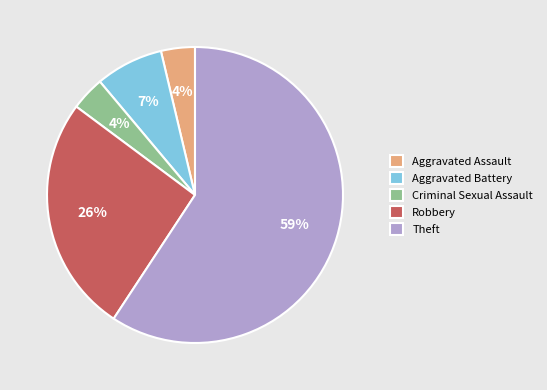

Is it true that Theft is 59% of the pie?

True